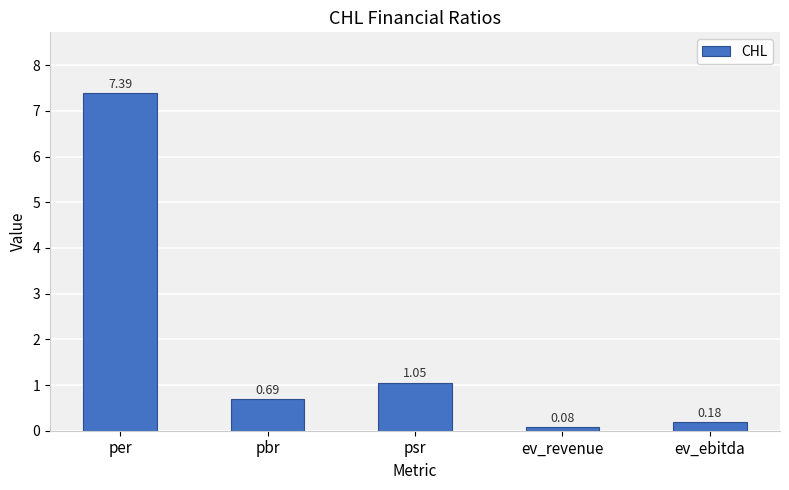

Are the bars horizontal?

No